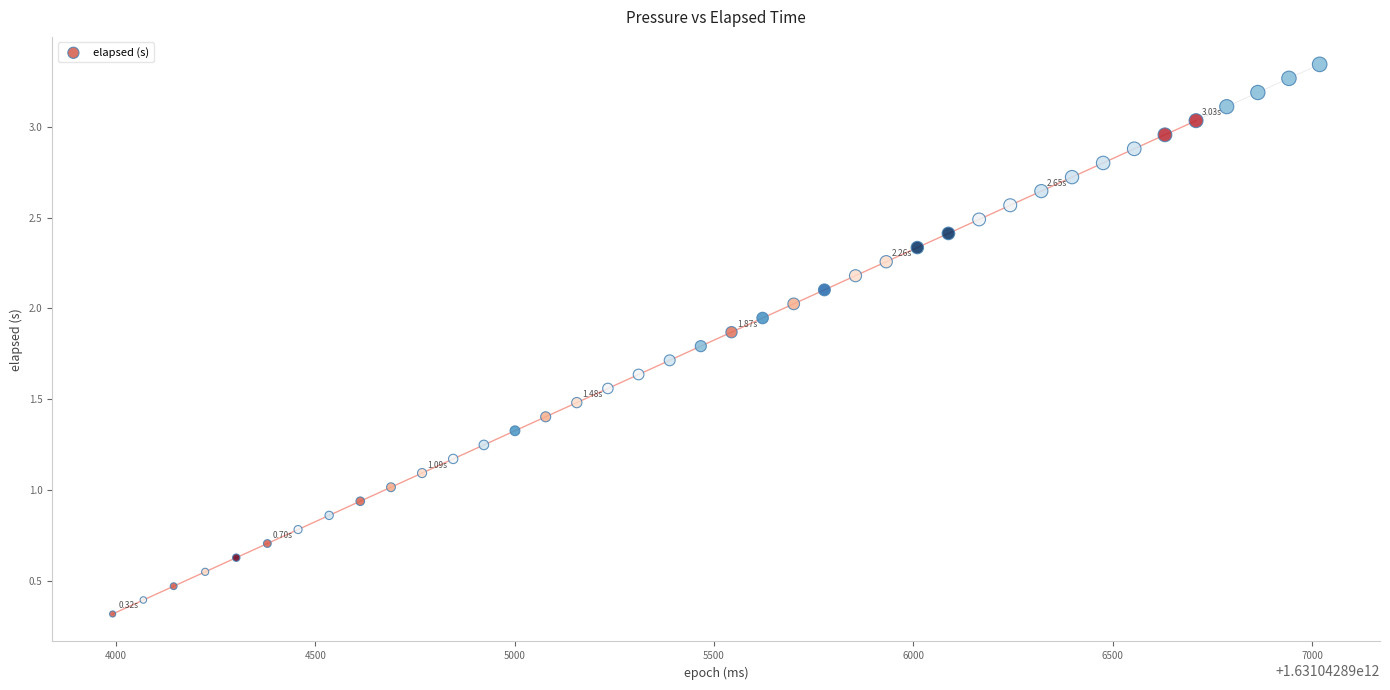

What is the range of X values (max minus min)?

3027.0